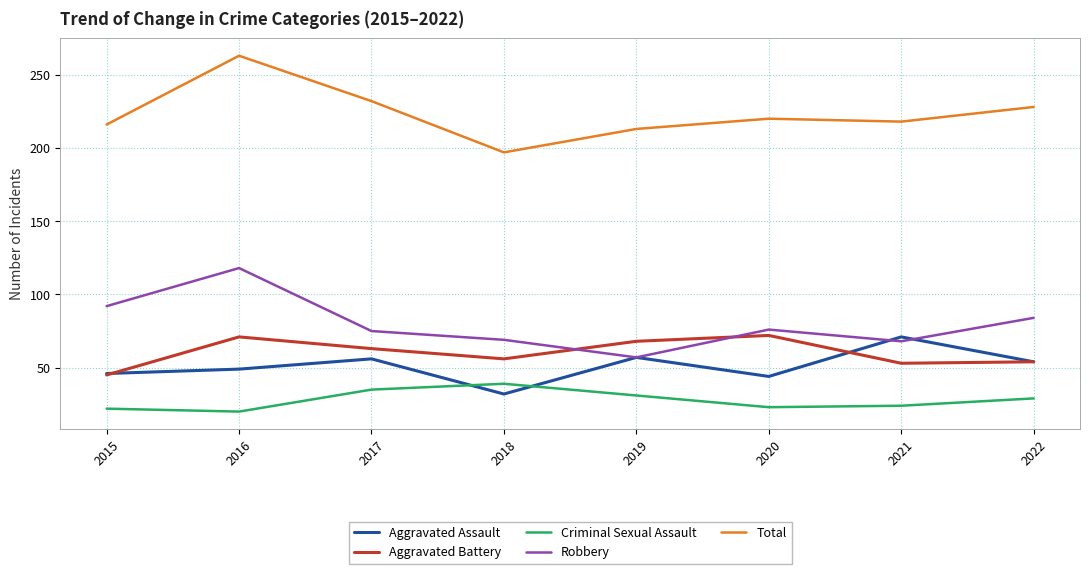

How many times do Criminal Sexual Assault and Aggravated Assault cross each other?

2